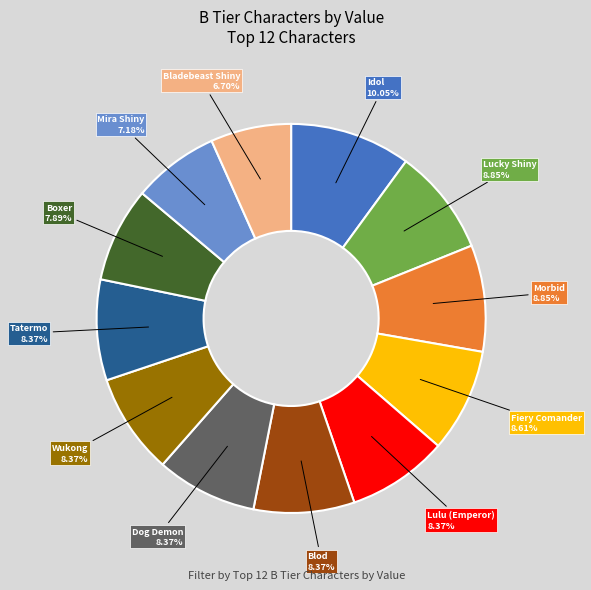

To the nearest percent, what percentage of the pie is Tatermo?

8%